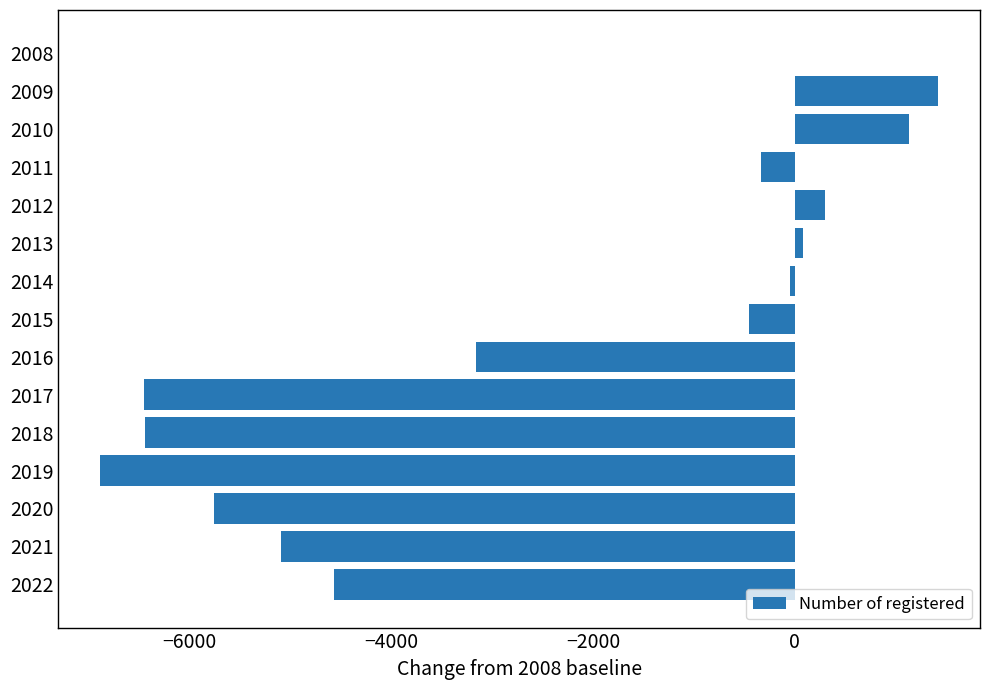

What is the average value?

-2418